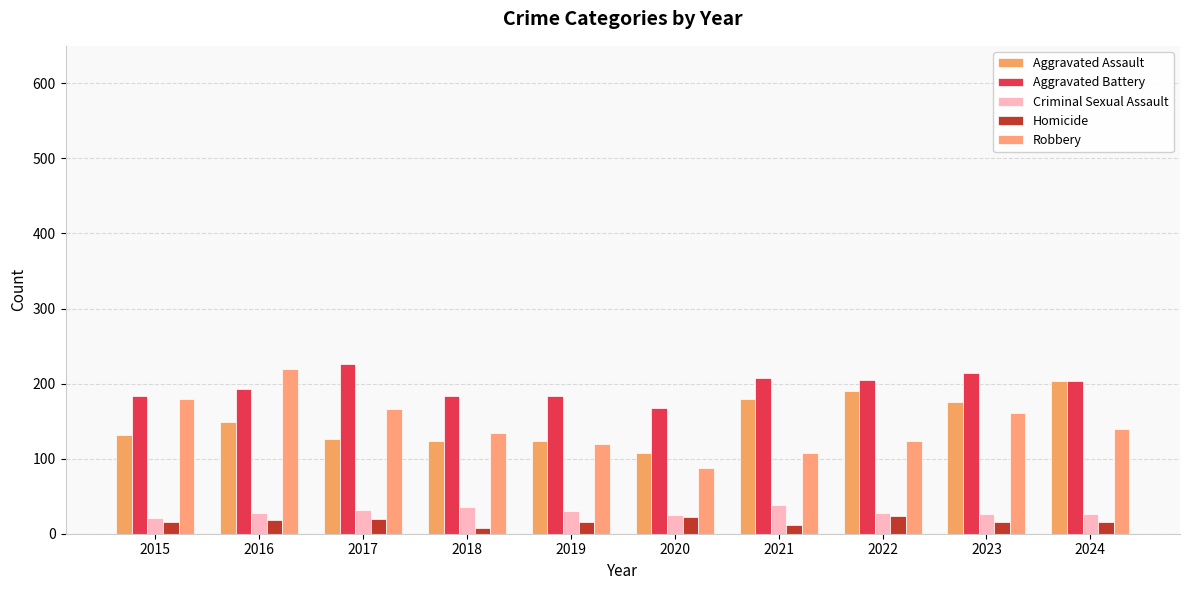

How many bars are there in each group?

5